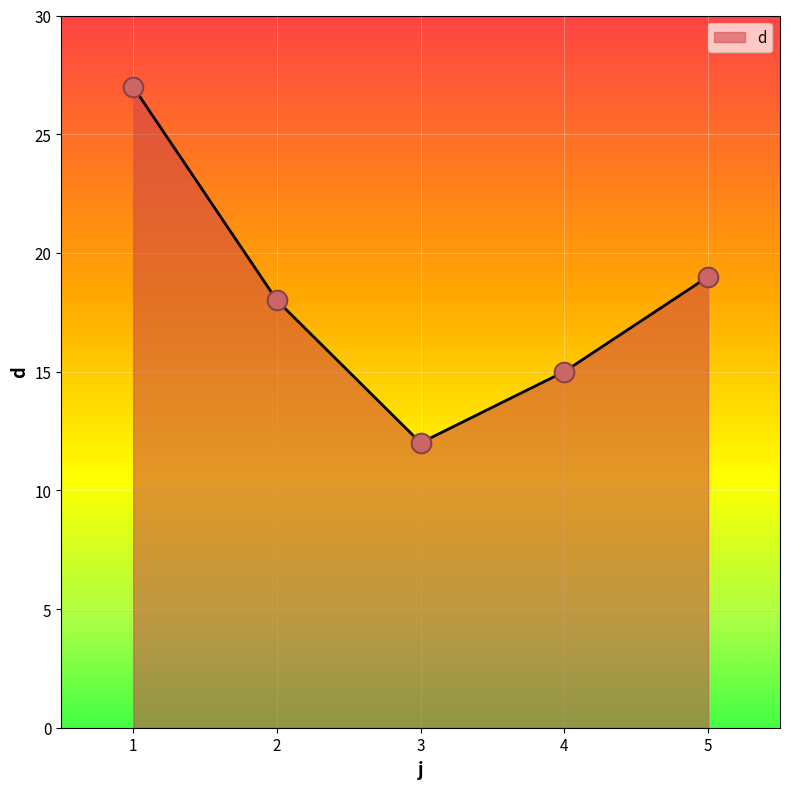

Approximately how many times larger is the value at 2 compared to 5?

0.9